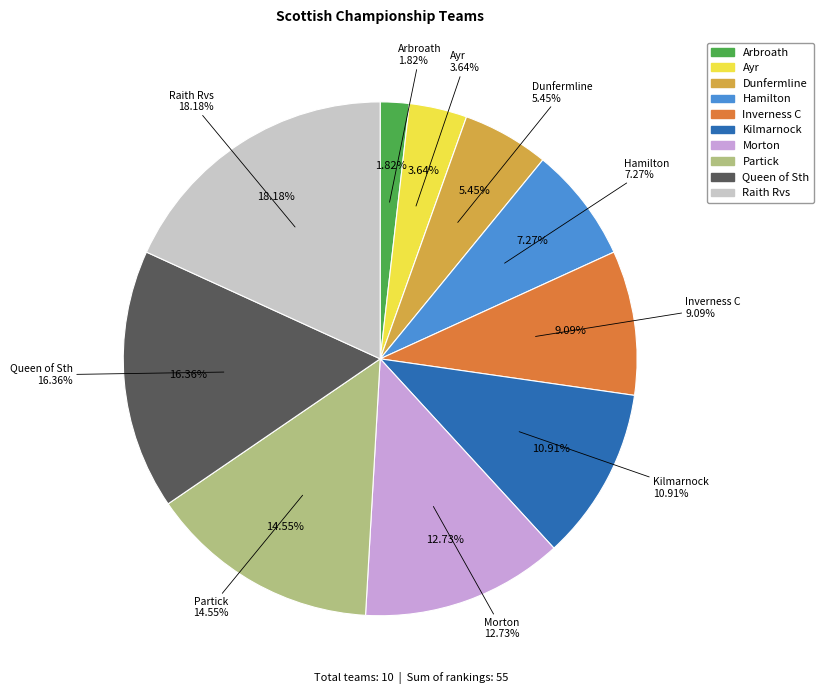

What portion of the pie excludes Ayr?

96.4%